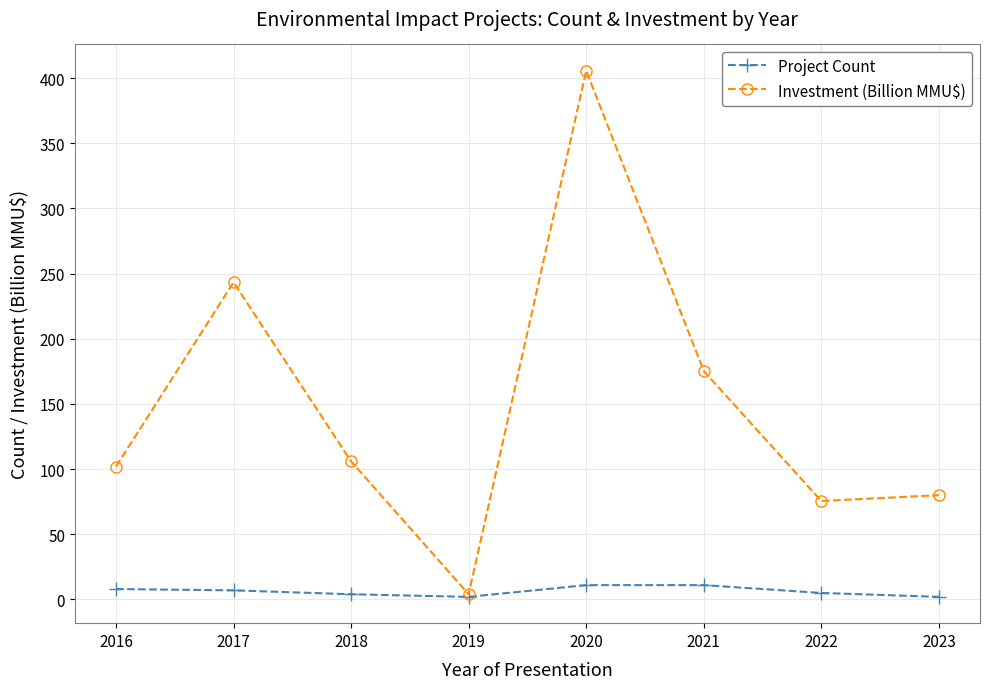

Is it true that Investment (Billion MMU$) equals 421.7 at 2017?

False